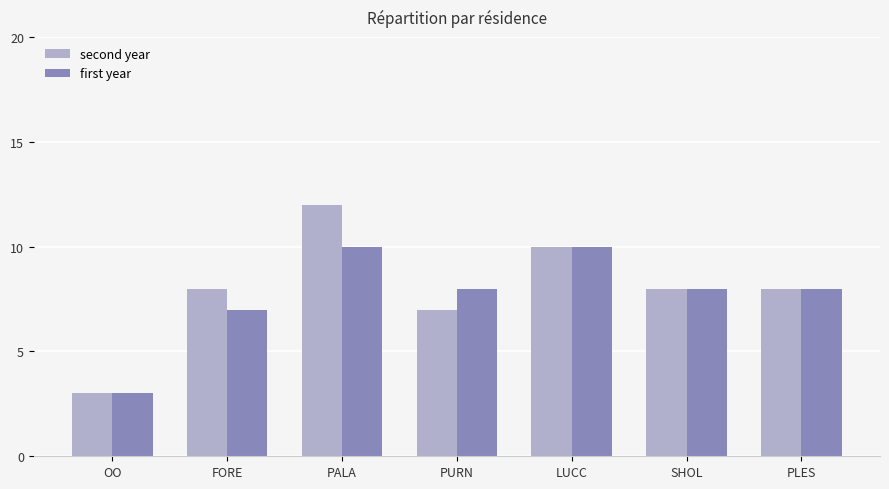

How many second year values are between 7 and 10?

5